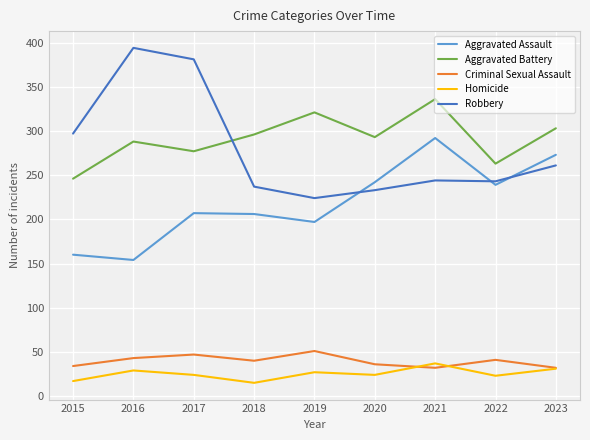

Where is the first local minimum for Aggravated Battery?

2017